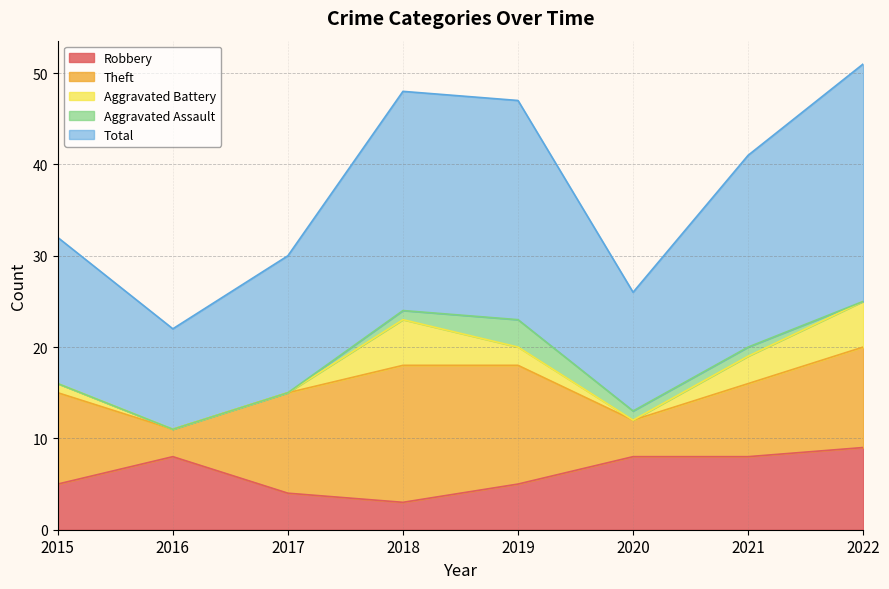

True or false: Theft and Aggravated Assault intersect in this chart.

False